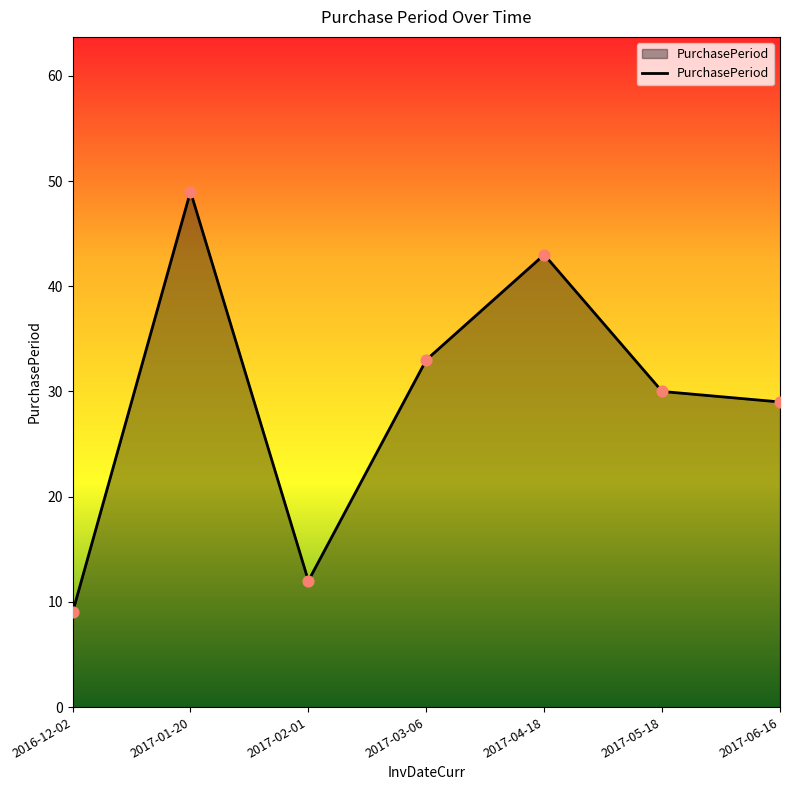

Which has a higher value, 2017-01-20 or 2017-03-06?

2017-01-20